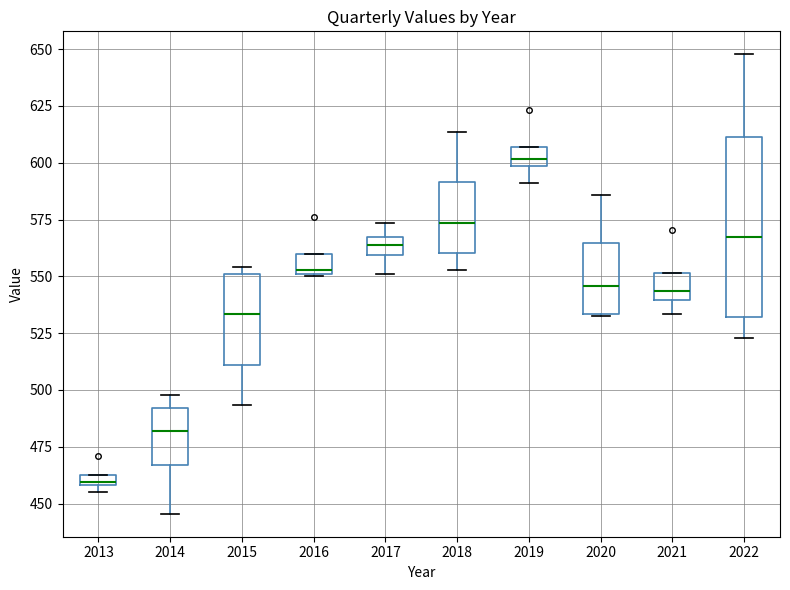

Where is the lower edge of the box at x = 2019 on the y-axis? The values are not printed on the chart, so give them approximately, as read against the axis.

600